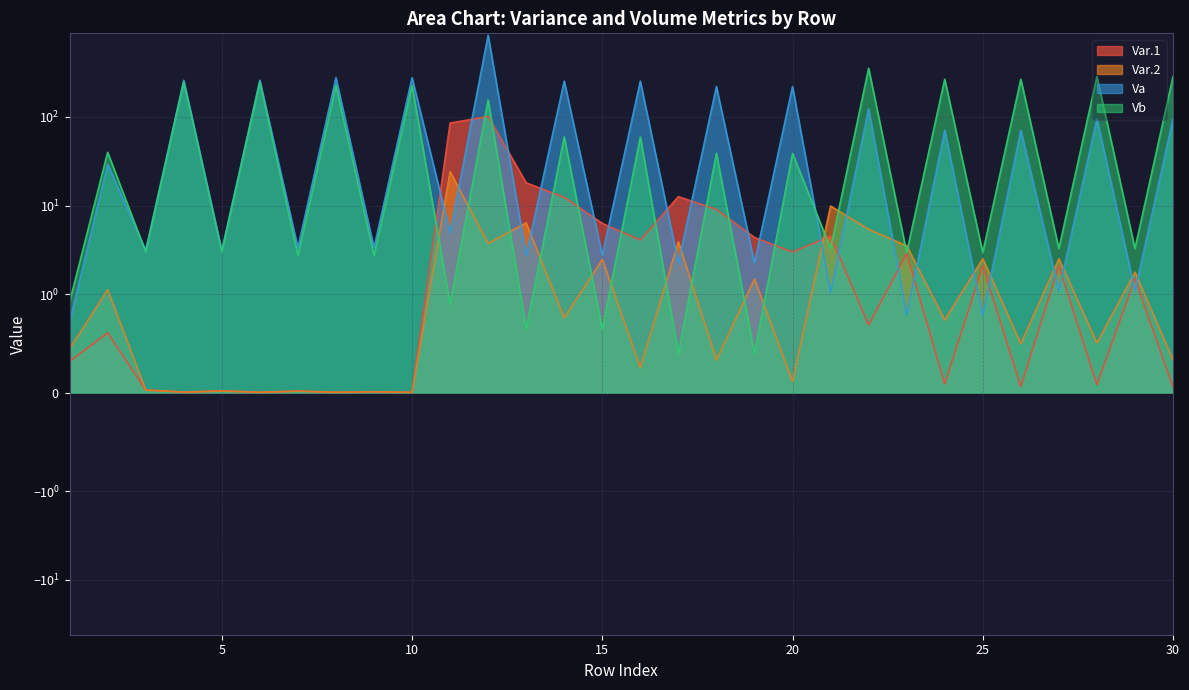

What is the maximum value for Vb?

354.9